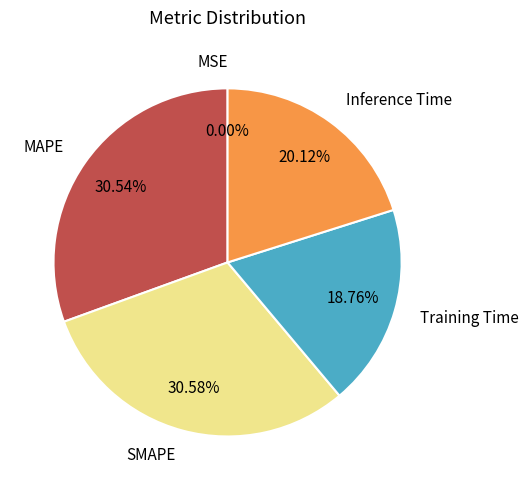

What percentage is NOT represented by MAPE?

69.5%